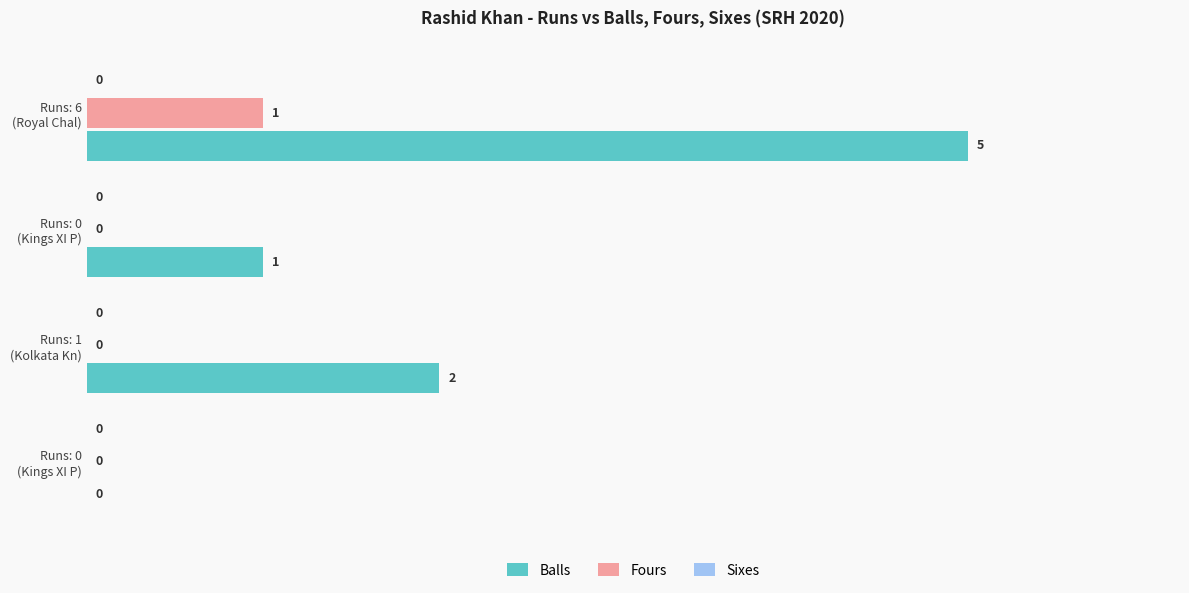

How many positive values does the Balls series have?

3